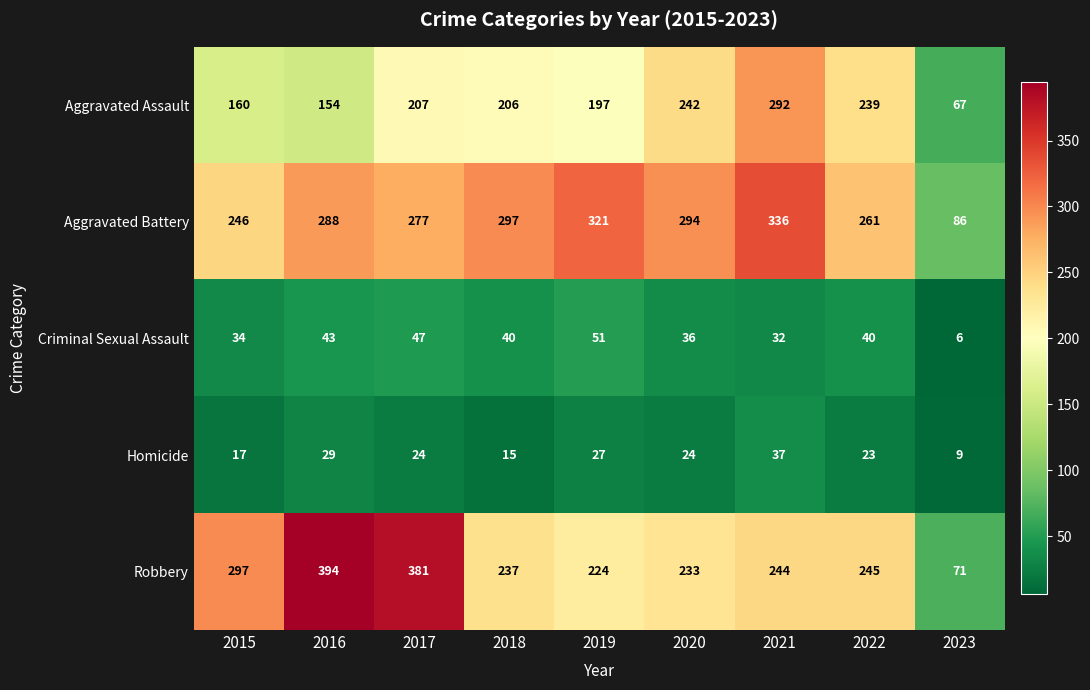

What is the minimum value shown in the chart?

6